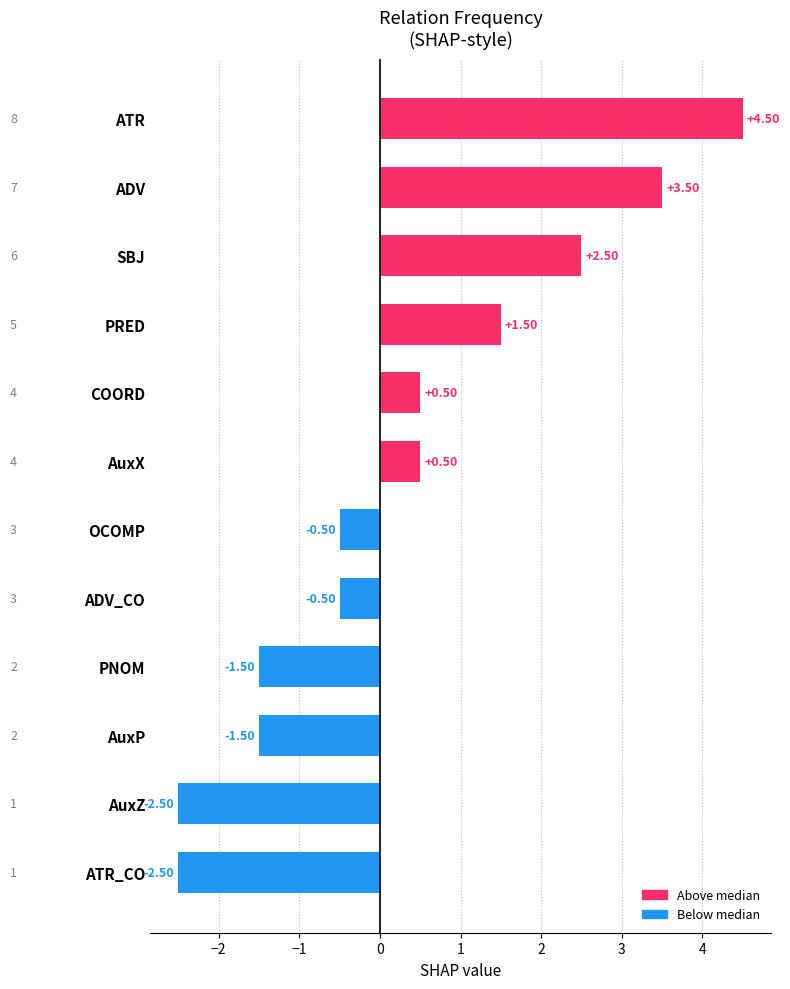

How many values are above zero?

6